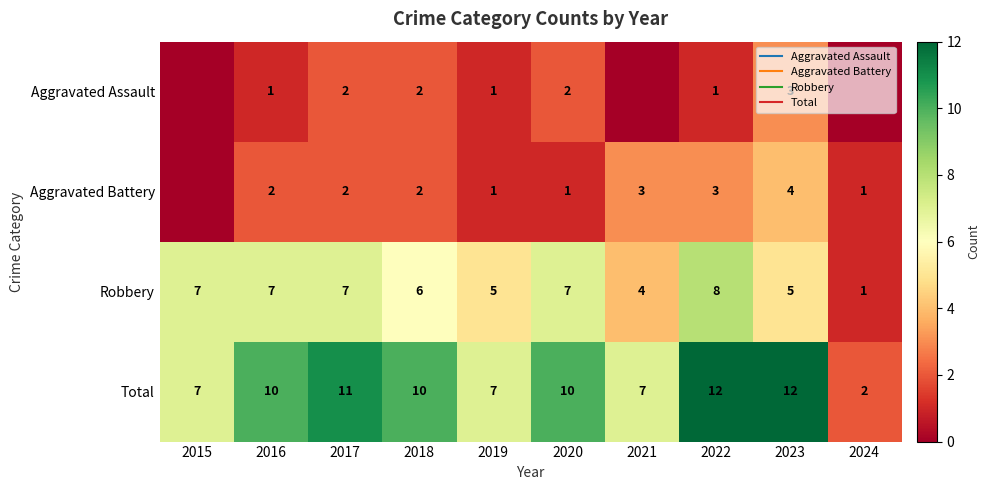

Rank the series at 2024 from lowest to highest value.

Aggravated Assault, Aggravated Battery, Robbery, Total